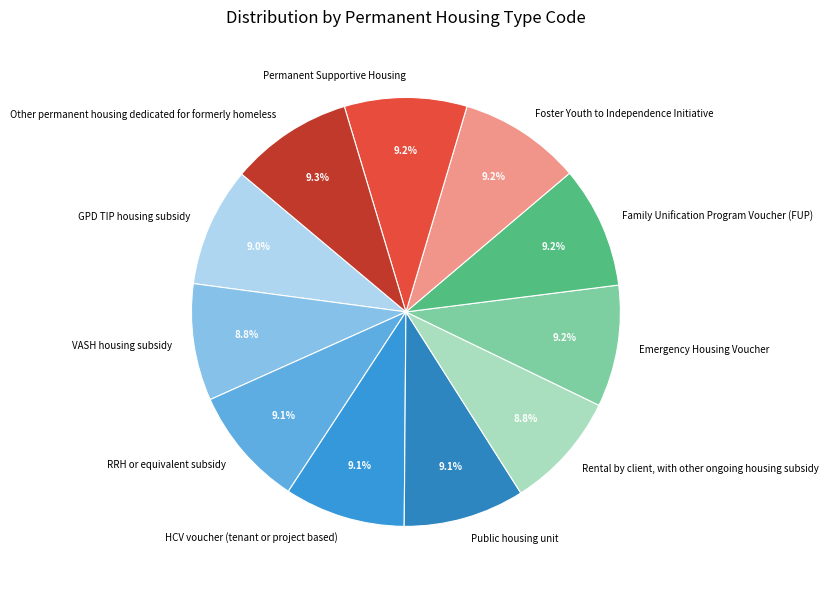

Is there a majority slice in this chart?

No